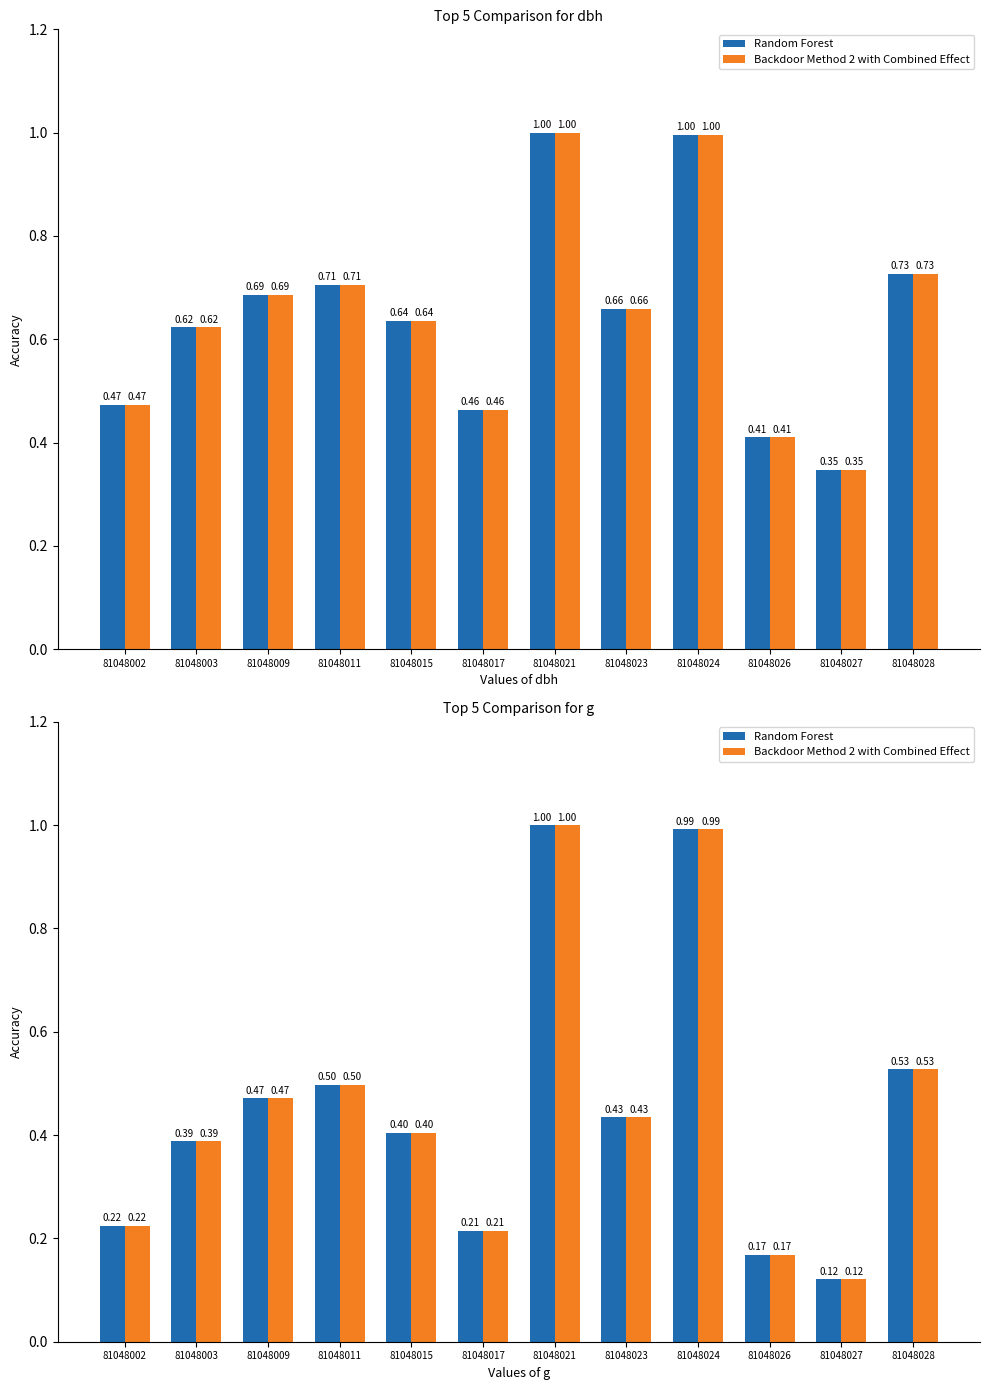

What is the sum of the Random Forest values at 81048017 and 81048015?

0.6